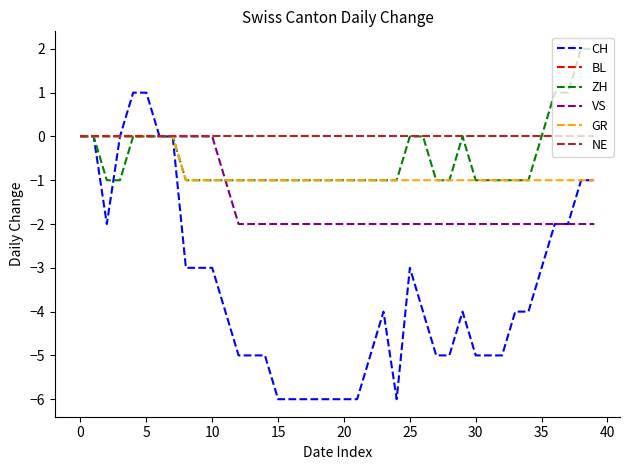

How many negative values does the GR series have?

32